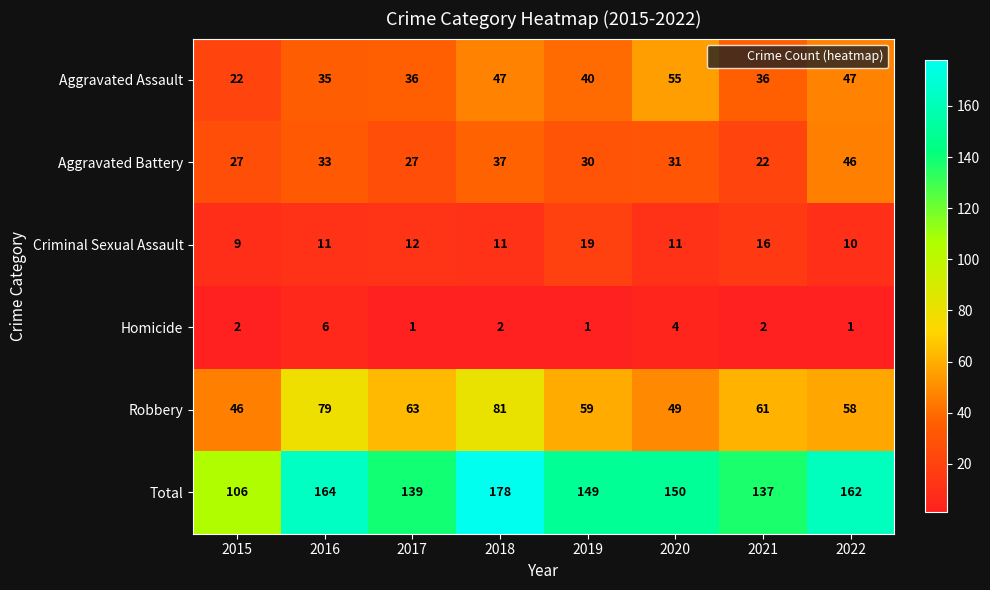

The value of Total at 2018 is 178. True or false?

True